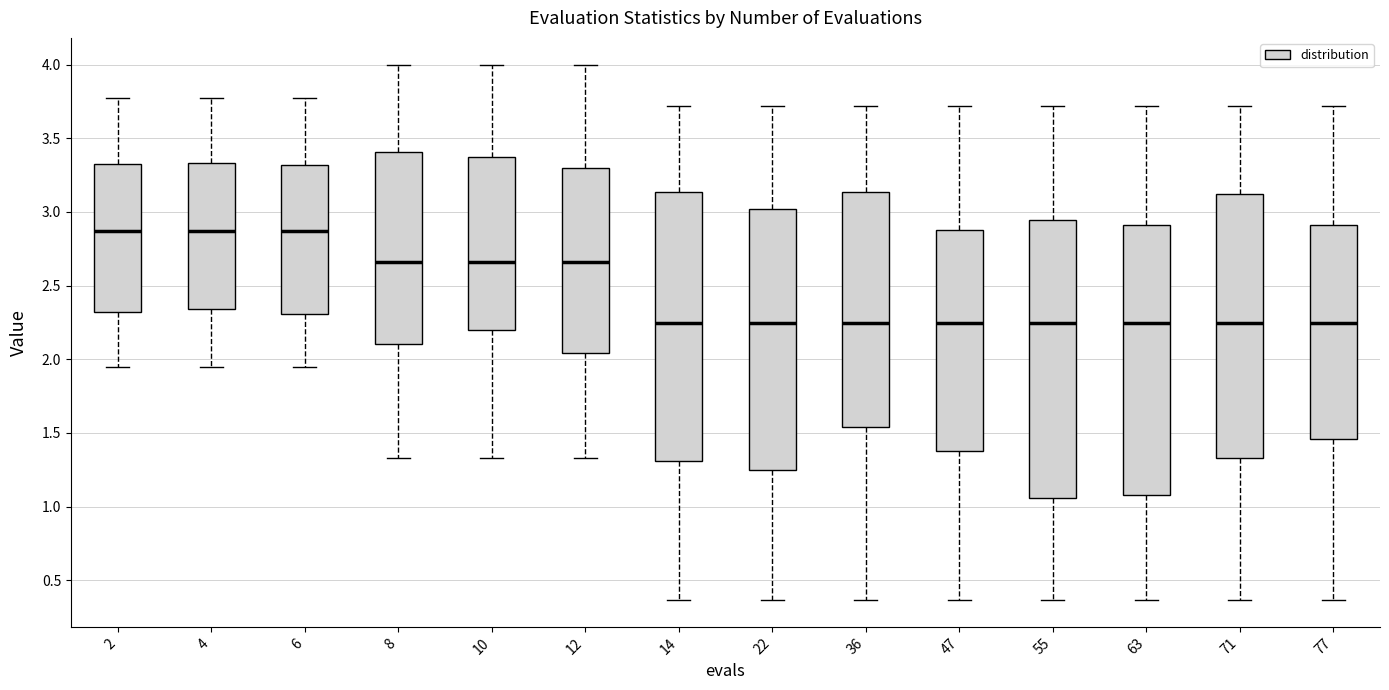

Reading left to right, read every box against the y-axis: the position of its median line, the range the box covers, and the ends of its whiskers. The values are not printed on the chart, so give them approximately, as read against the axis.

2: median 2.85, box 2.30 to 3.35, whiskers 1.95 to 3.75
4: median 2.85, box 2.35 to 3.35, whiskers 1.95 to 3.75
6: median 2.85, box 2.30 to 3.30, whiskers 1.95 to 3.75
8: median 2.65, box 2.10 to 3.40, whiskers 1.35 to 4.00
10: median 2.65, box 2.20 to 3.35, whiskers 1.35 to 4.00
12: median 2.65, box 2.05 to 3.30, whiskers 1.35 to 4.00
14: median 2.25, box 1.30 to 3.15, whiskers 0.35 to 3.70
22: median 2.25, box 1.25 to 3.00, whiskers 0.35 to 3.70
36: median 2.25, box 1.55 to 3.15, whiskers 0.35 to 3.70
47: median 2.25, box 1.40 to 2.90, whiskers 0.35 to 3.70
55: median 2.25, box 1.05 to 2.95, whiskers 0.35 to 3.70
63: median 2.25, box 1.10 to 2.90, whiskers 0.35 to 3.70
71: median 2.25, box 1.35 to 3.10, whiskers 0.35 to 3.70
77: median 2.25, box 1.45 to 2.90, whiskers 0.35 to 3.70